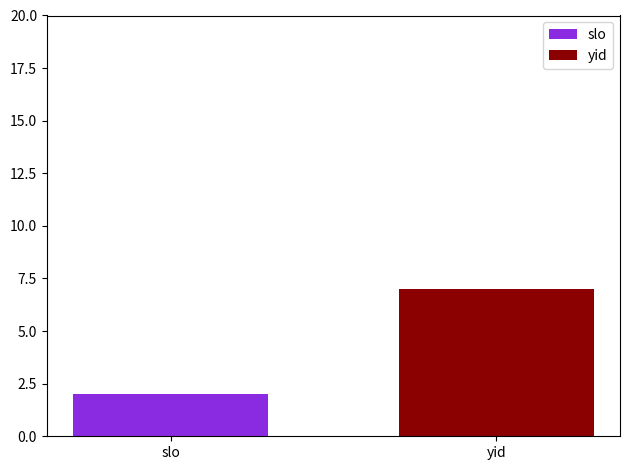

List the series in order of their peak value, lowest first.

slo, yid